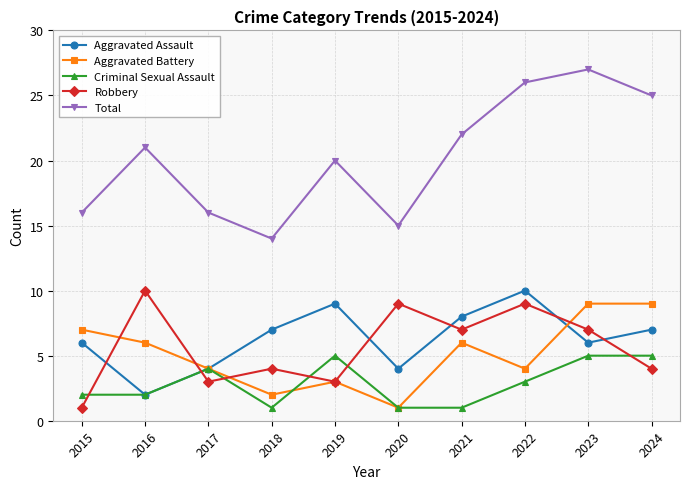

What is the difference between the highest and lowest values at 2017?

13